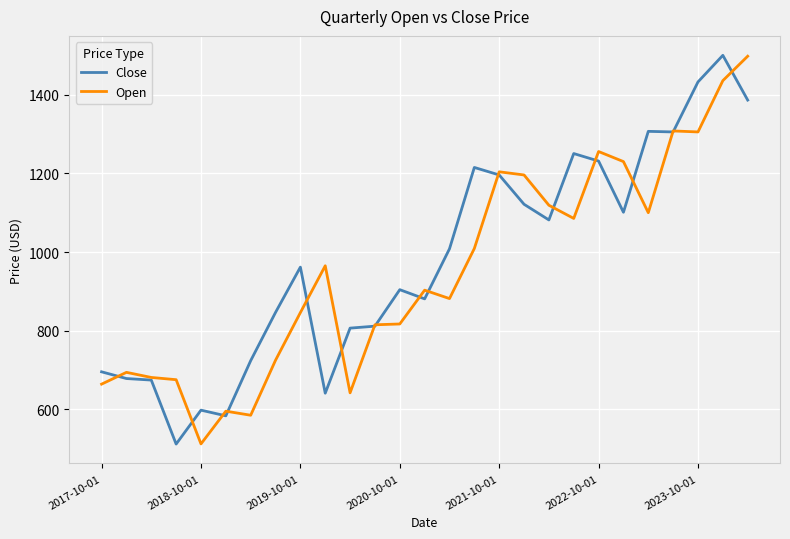

What is the maximum value for Open?

1498.0